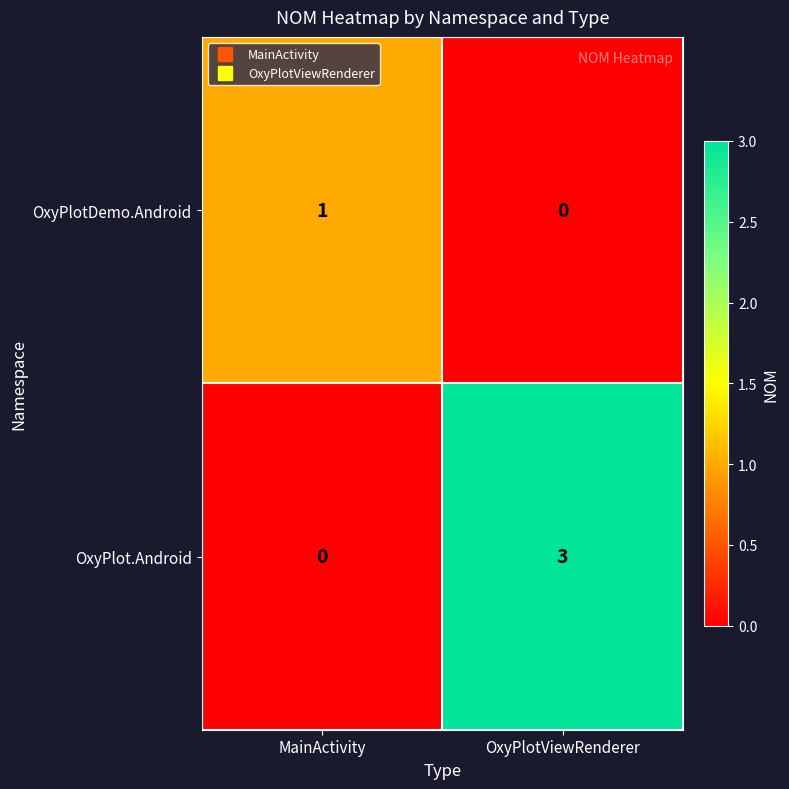

How many data points in OxyPlotDemo.Android are less than 1?

1